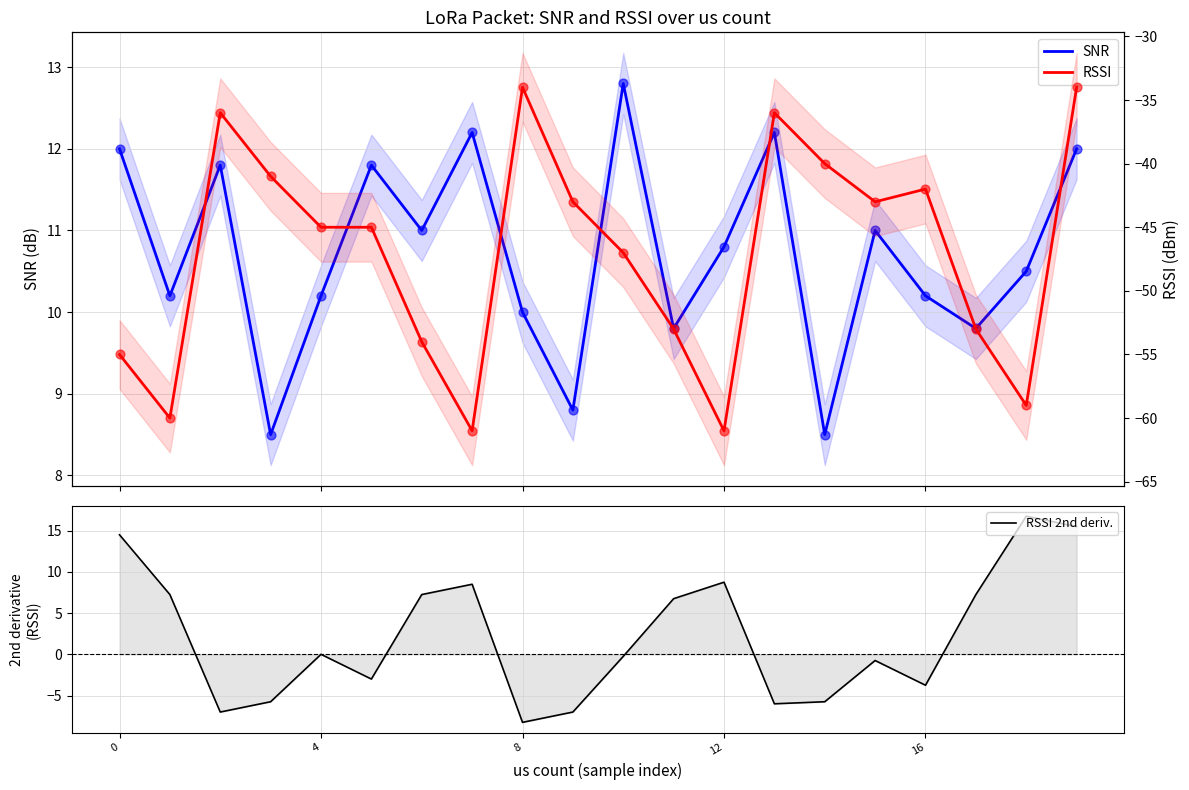

Which series contains the lowest Y value?

RSSI